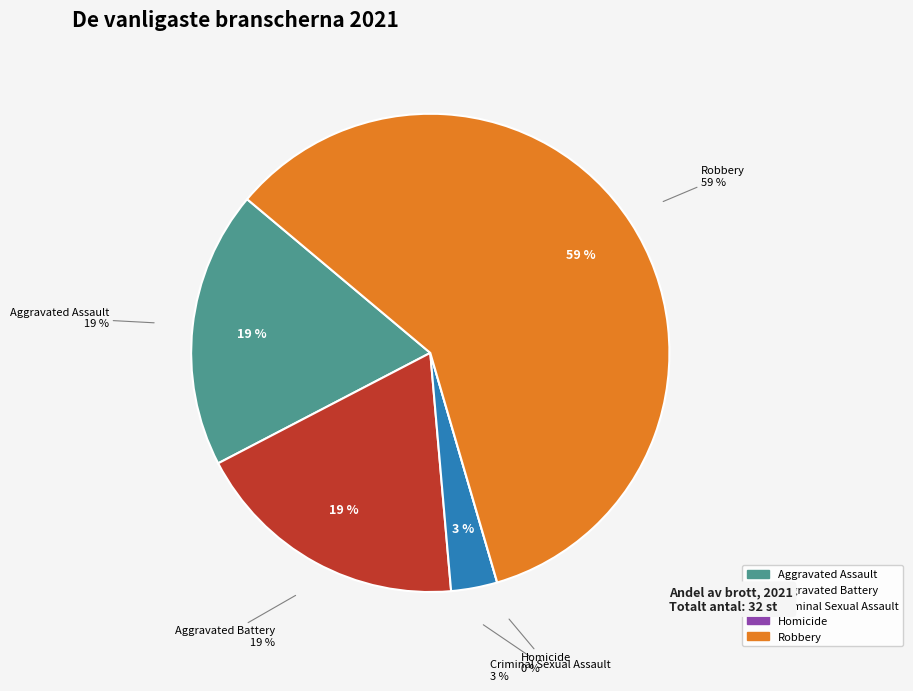

What is the ratio of the value at Robbery to the value at Aggravated Assault?

3.2